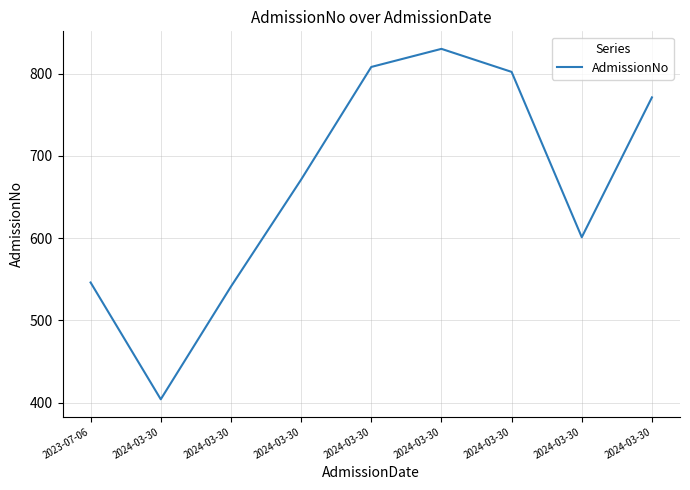

The chart shows a value of 173 at 2024-03-30. True or false?

False